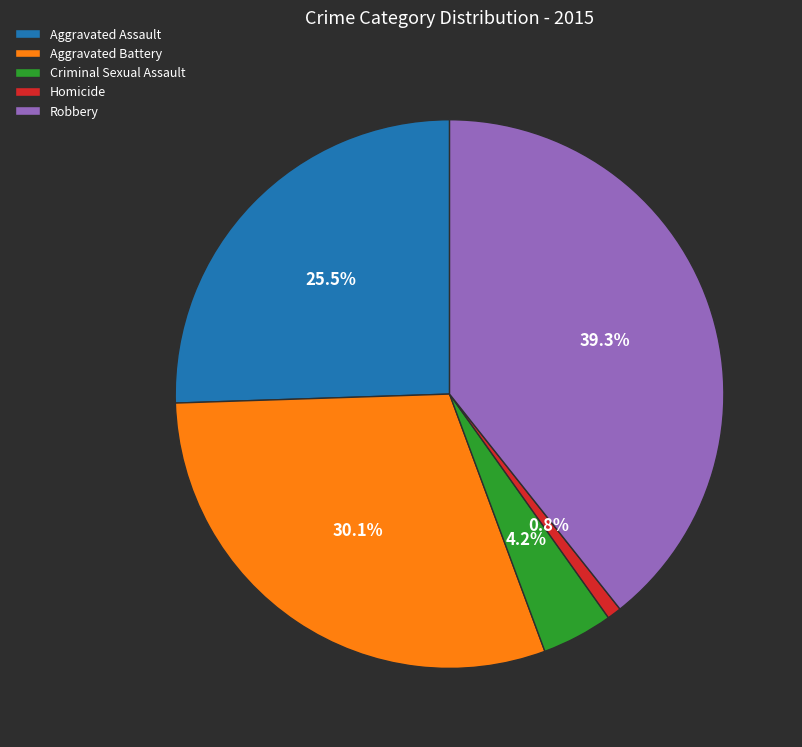

How many slices are in this pie chart?

5